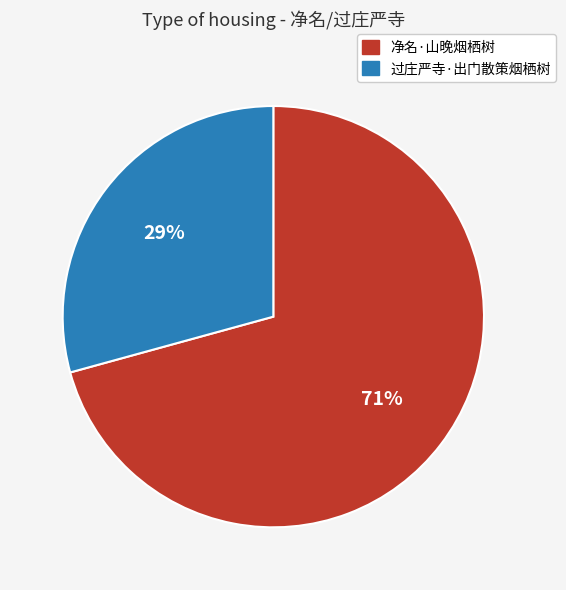

Do 过庄严寺·出门散策烟栖树 and 净名·山晚烟栖树 together represent more than half of the pie?

Yes